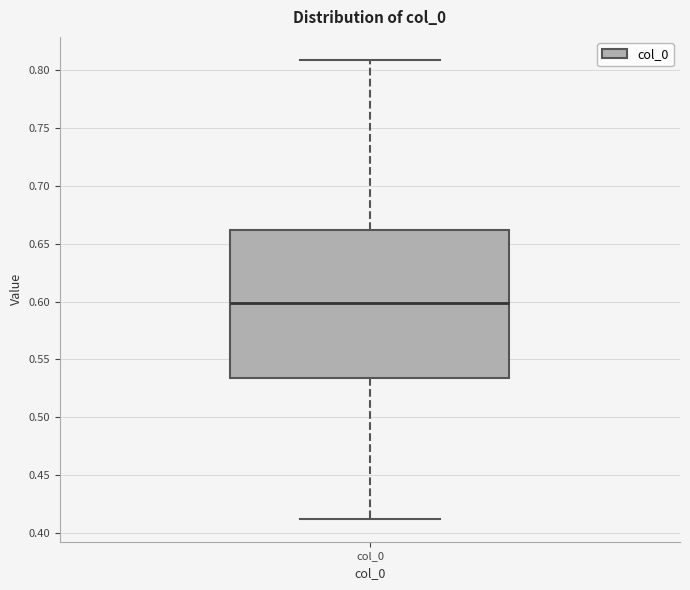

Transcribe this box plot: give where the median line is, the range the box spans, and where the two whiskers end, as read against the y-axis. The values are not printed on the chart, so give them approximately, as read against the axis.

median 0.600, box 0.535 to 0.660, whiskers 0.410 to 0.810